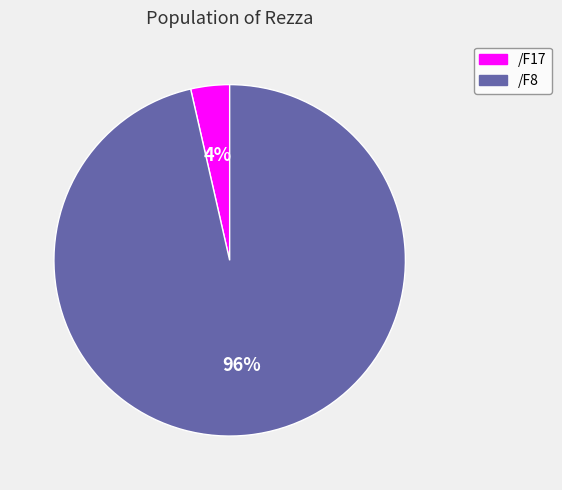

Count the number of slices in the pie.

2